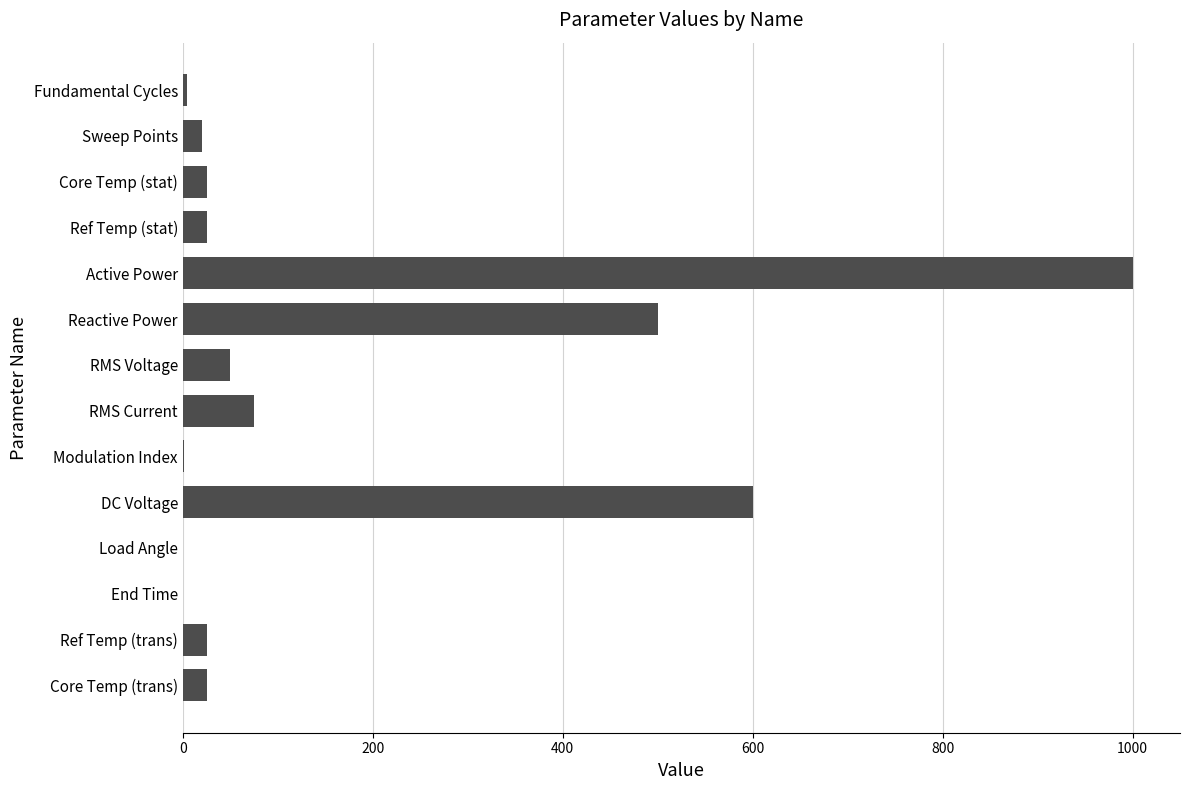

How many categories are shown in the chart?

14